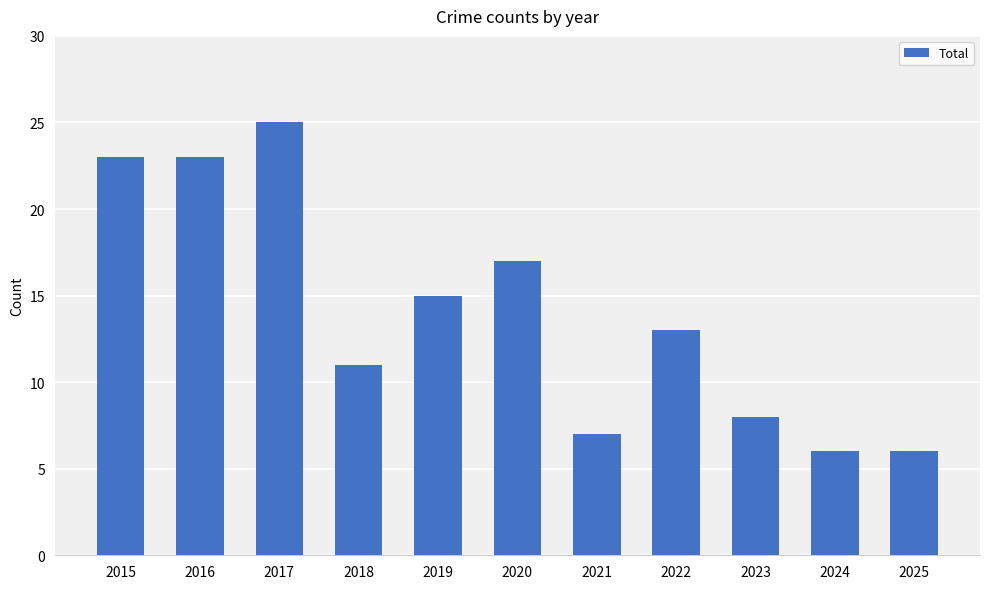

What is the maximum value shown in the chart?

25